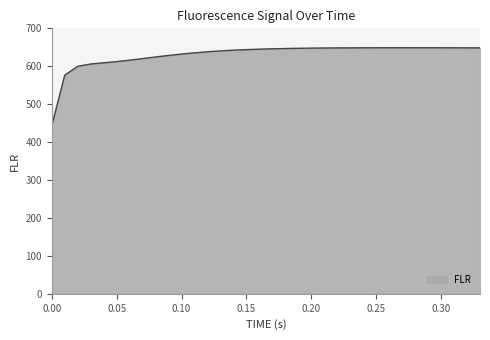

What is the minimum value shown in the chart?

443.2